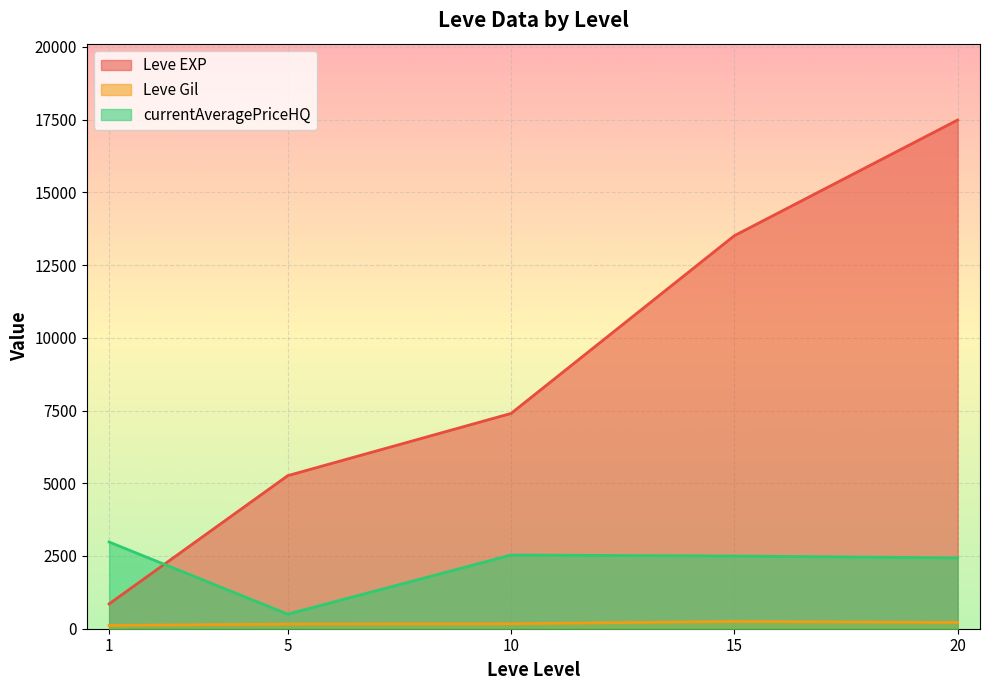

What are all the series names shown in the legend?

Leve EXP, Leve Gil, currentAveragePriceHQ